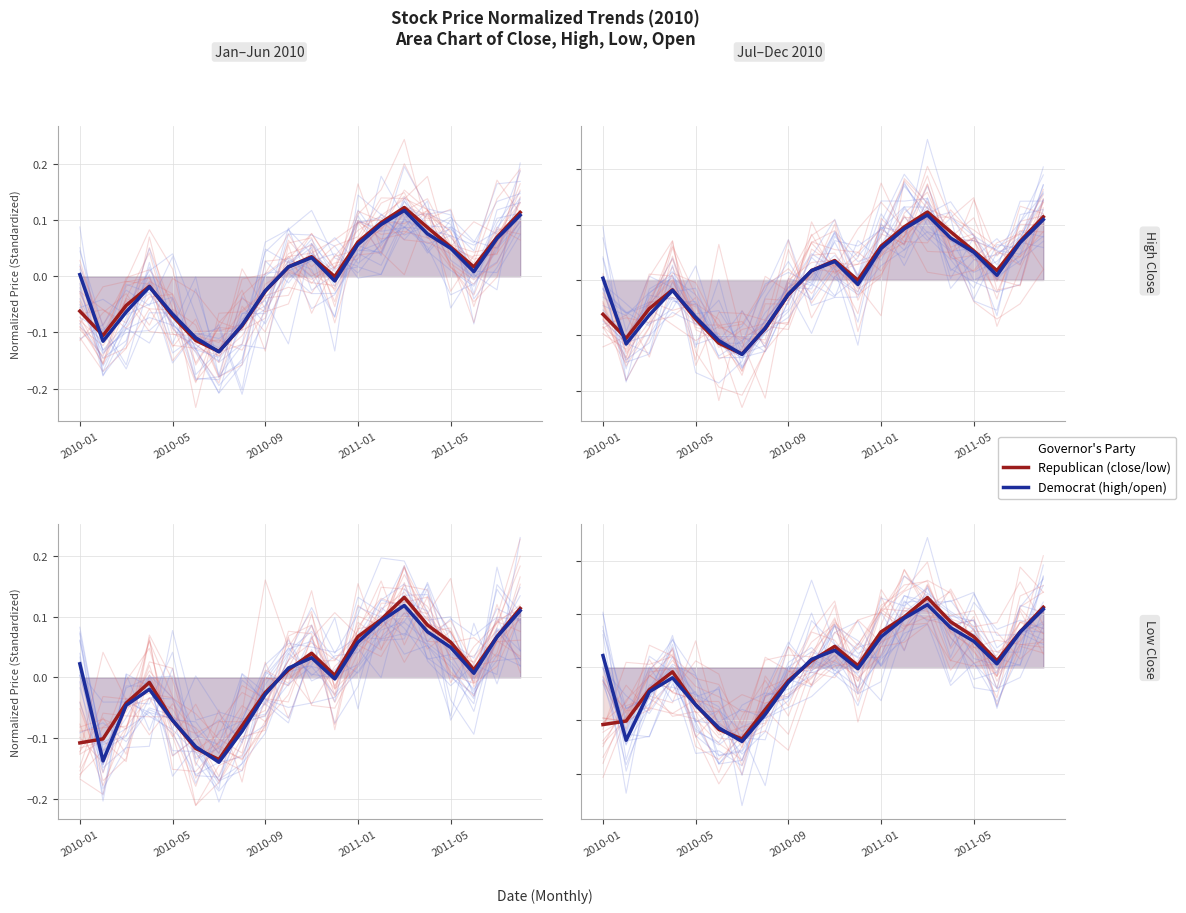

True or false: Democrat and Republican intersect in this chart.

True